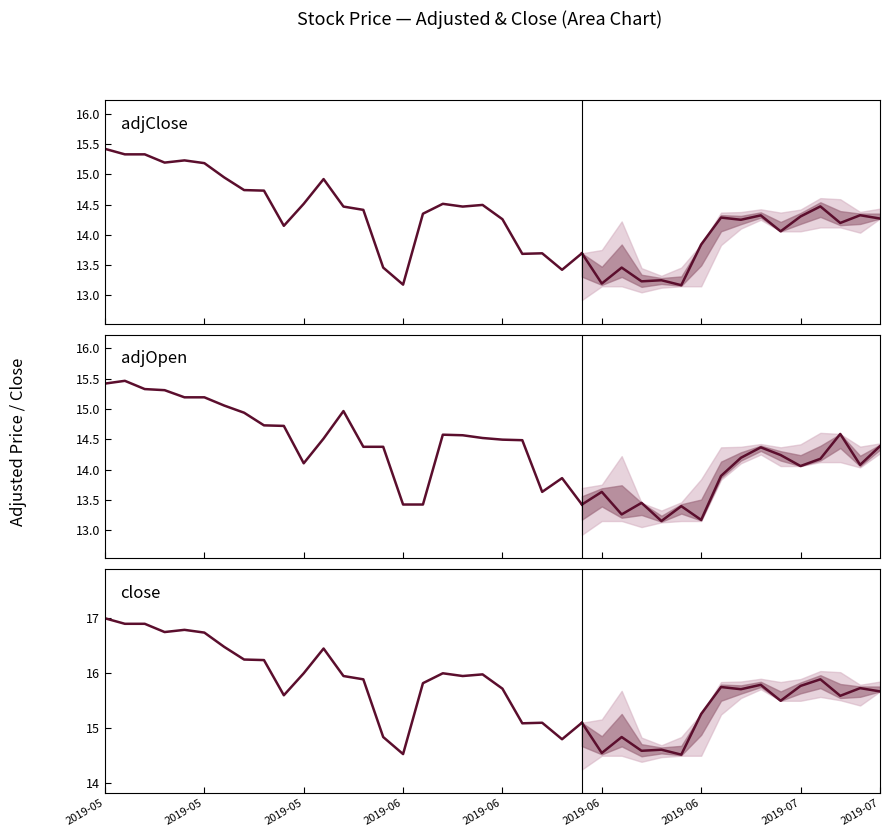

Where is the first local minimum for close?

2019-06